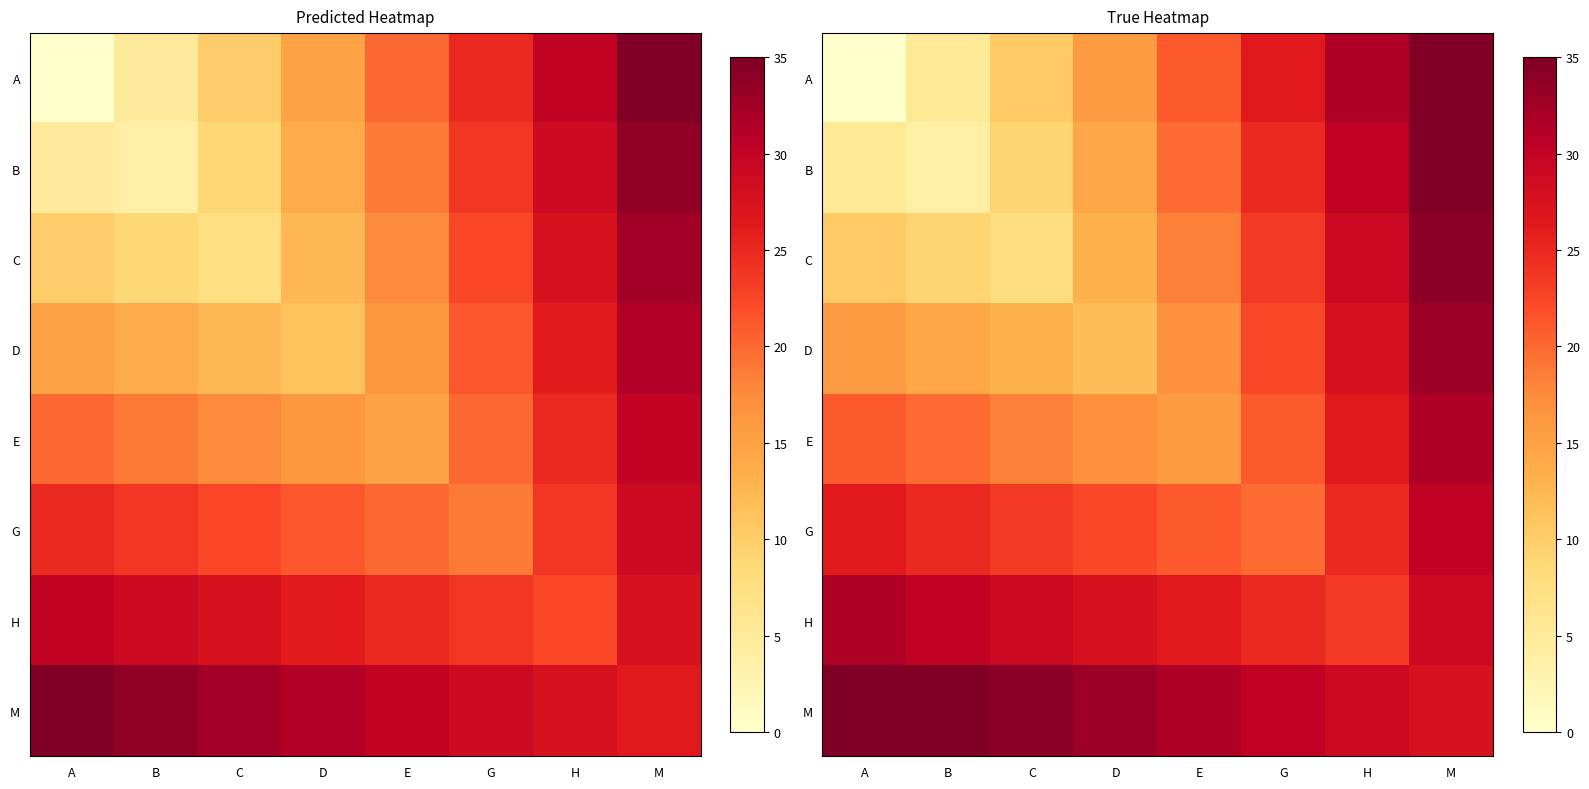

Which series has the largest total across all categories?

M